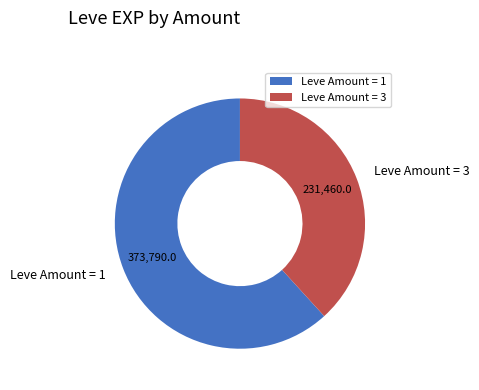

What is the ratio of the value at Leve Amount = 1 to the value at Leve Amount = 3?

1.6